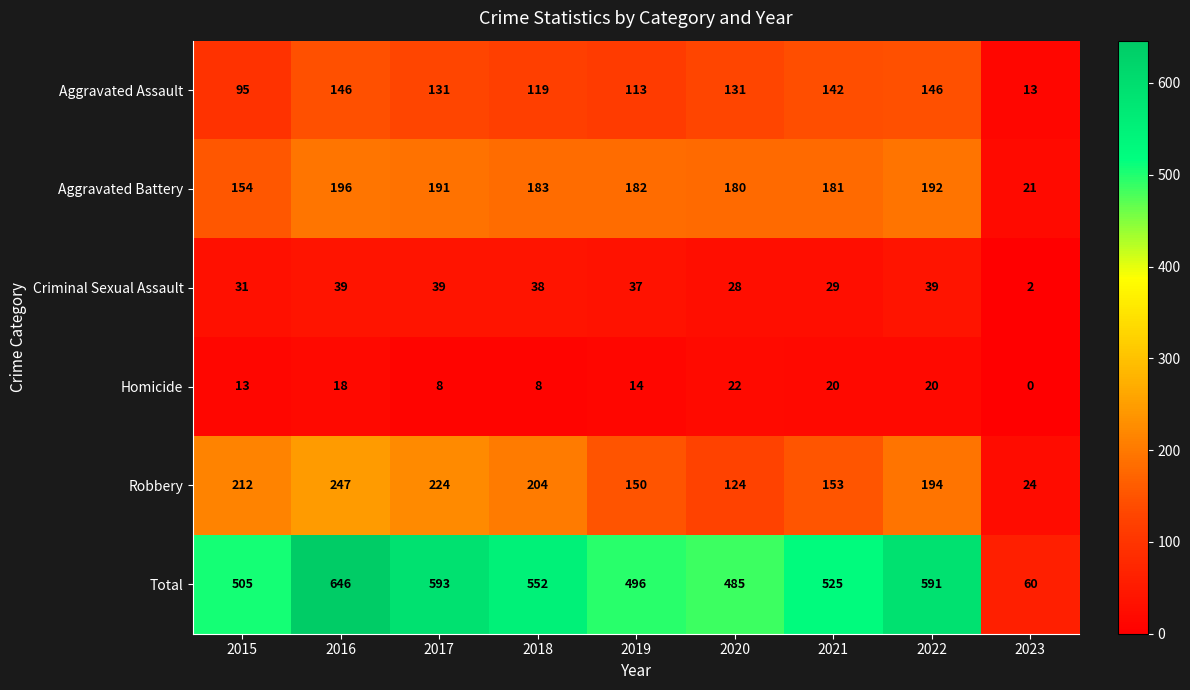

Between 2017 and 2022, which series saw the biggest shift?

Robbery